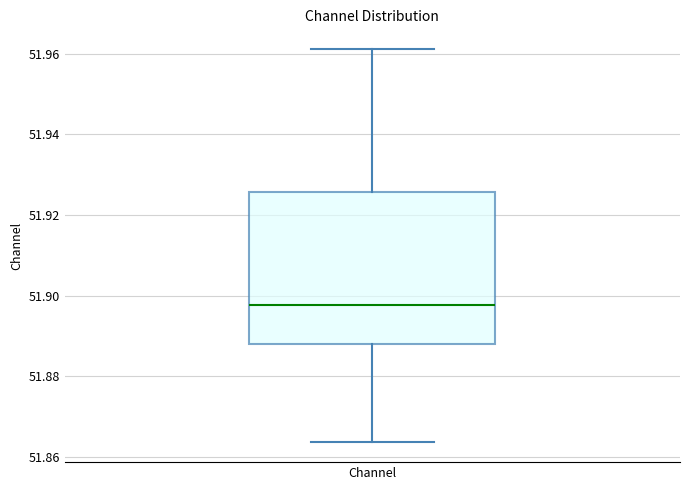

Transcribe this box plot: give where the median line is, the range the box spans, and where the two whiskers end, as read against the y-axis. The values are not printed on the chart, so give them approximately, as read against the axis.

median 51.898, box 51.888 to 51.926, whiskers 51.864 to 51.962